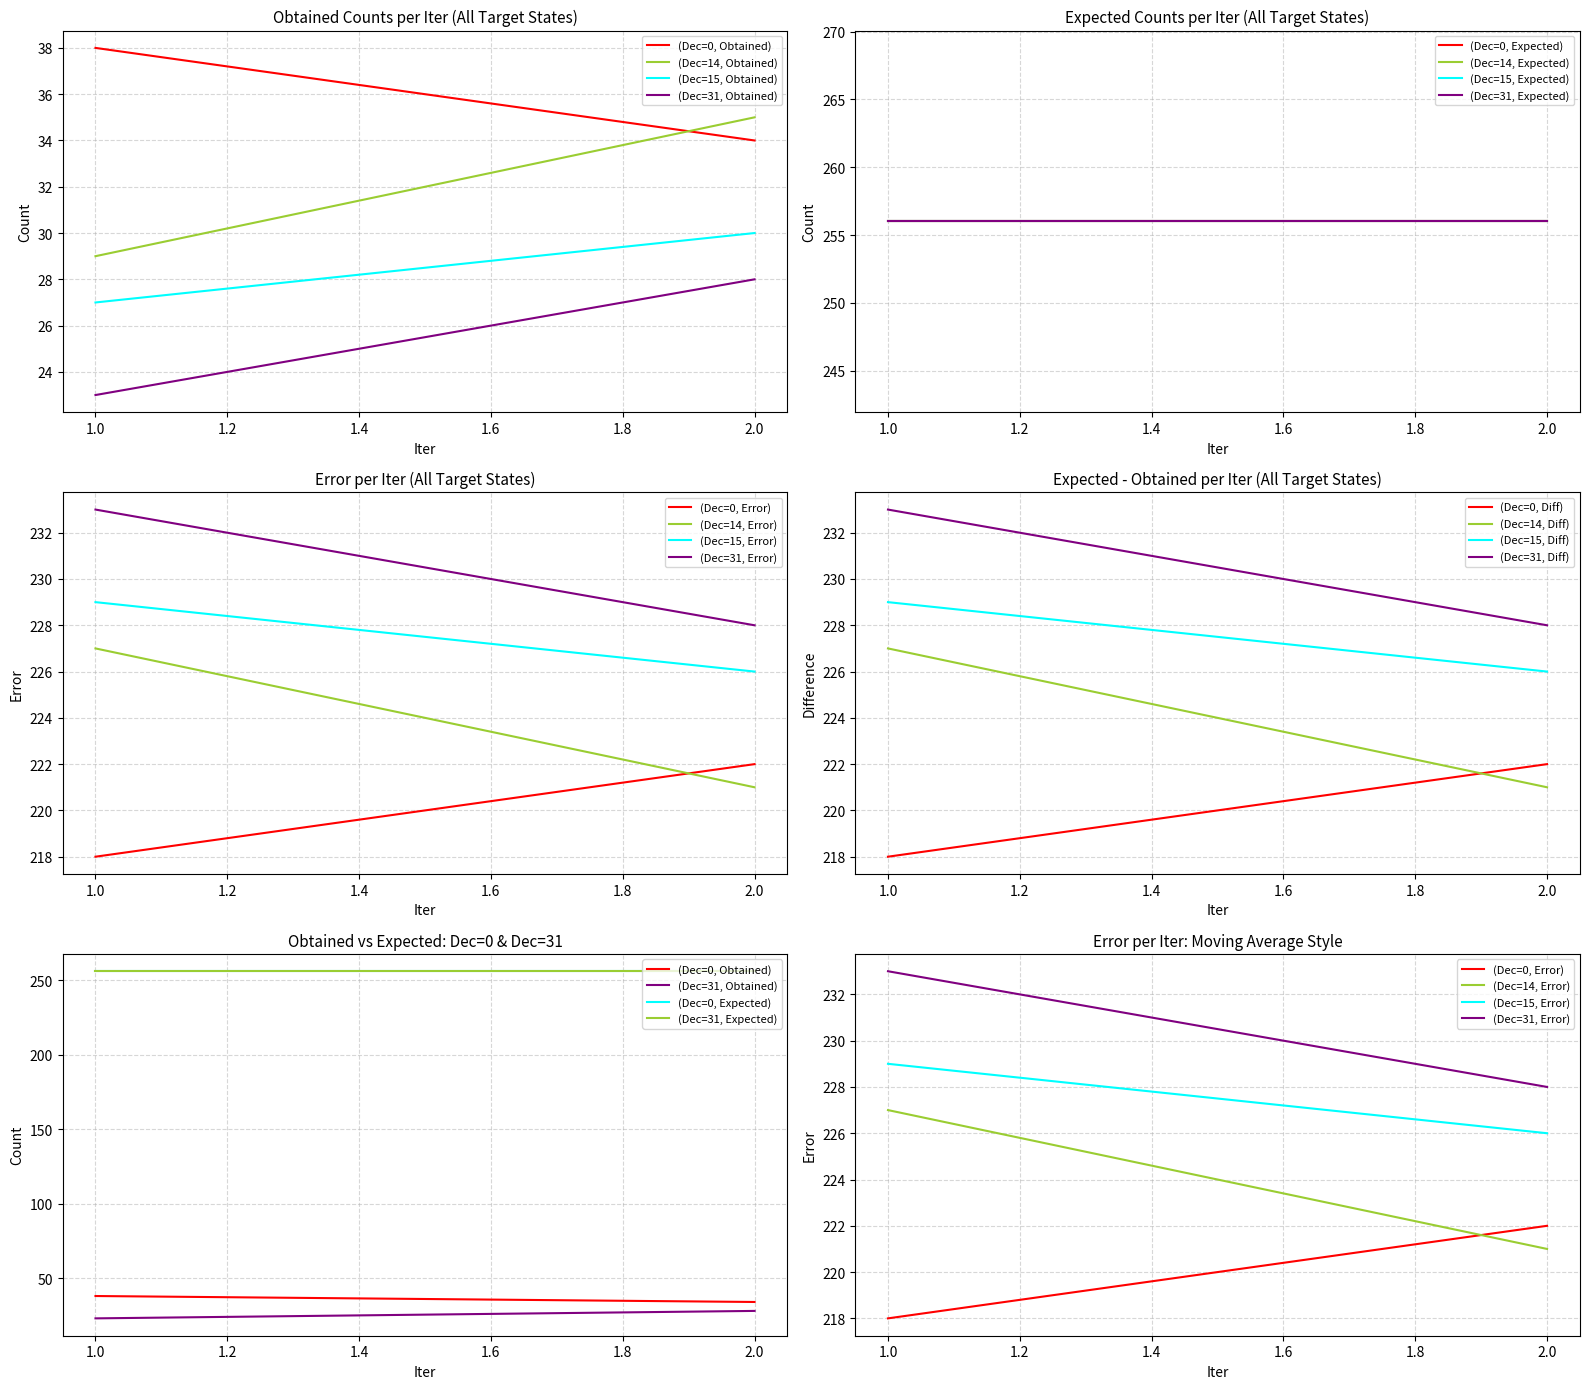

What is the difference between the second highest and second lowest values in the Obtained series?

9